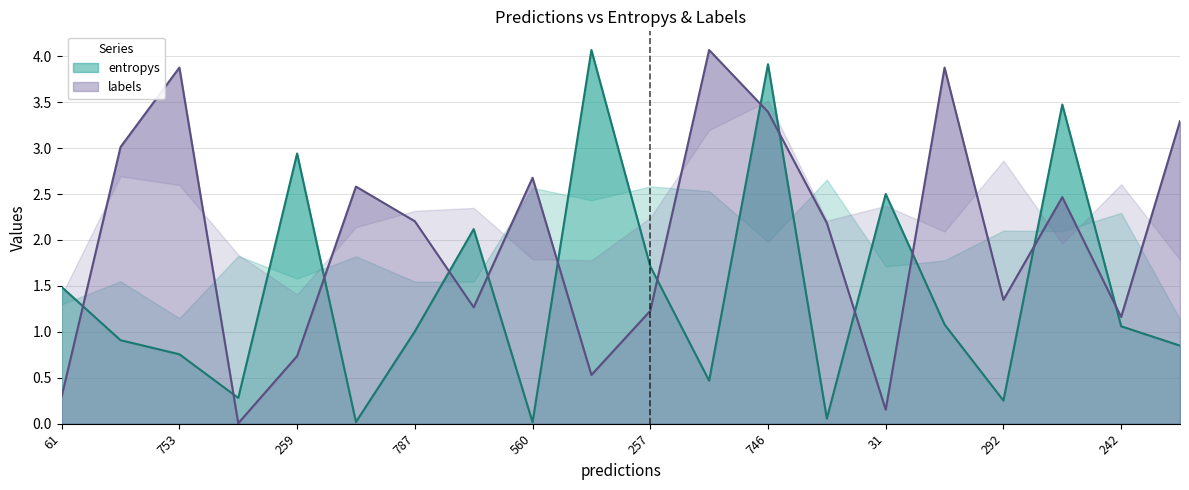

The labels series shows 0.7 at 242. True or false?

False